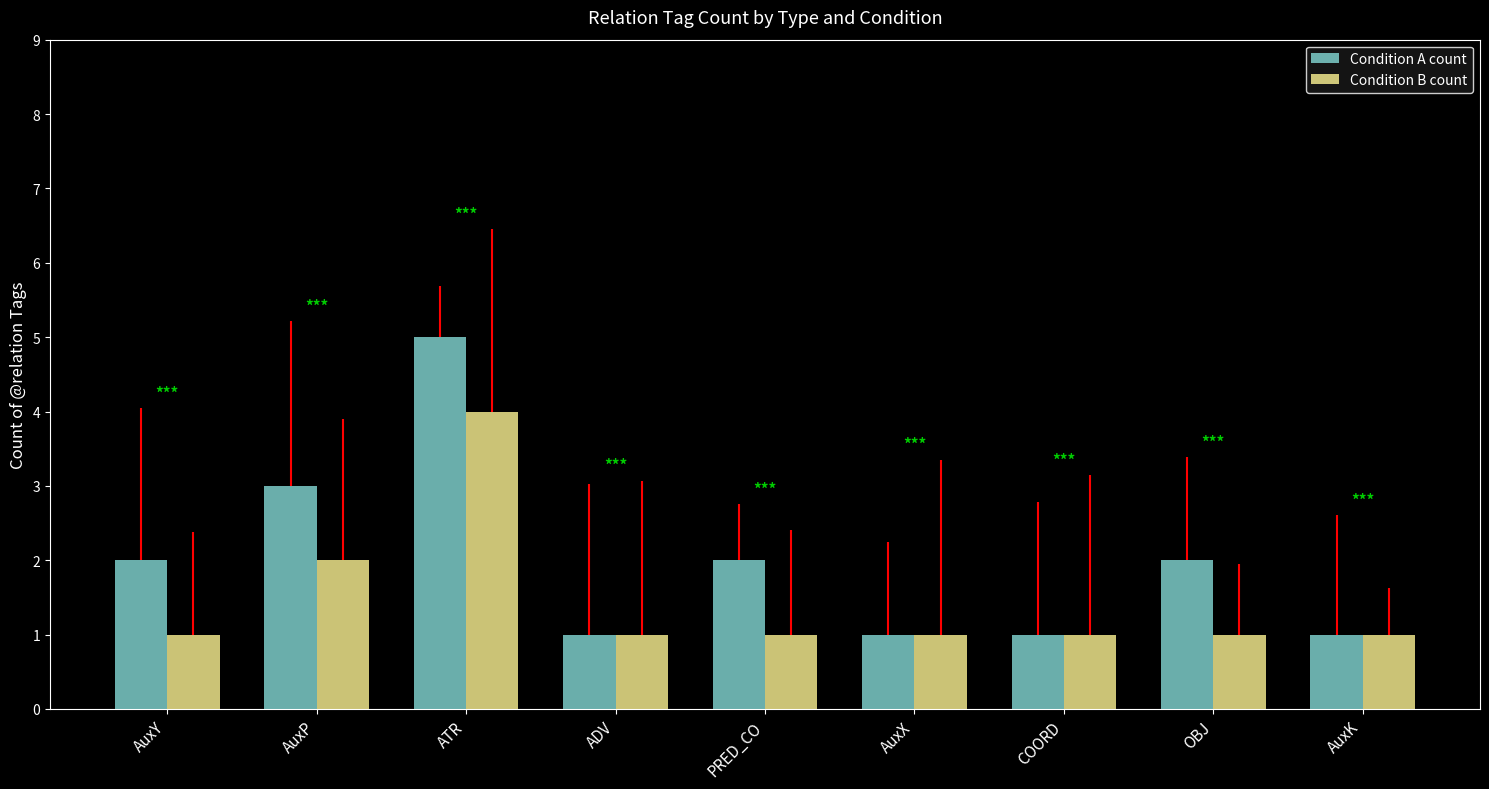

Reading left to right, list all the values displayed in this chart.

Condition A count: 2	3	5	1	2	1	1	2	1
Condition B count: 1	2	4	1	1	1	1	1	1